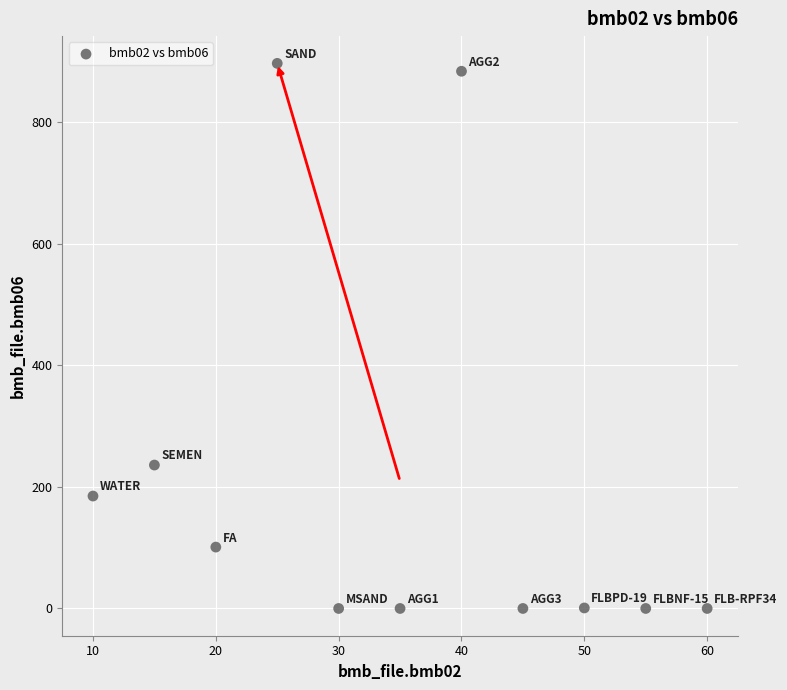

What is the range of Y values (max minus min)?

897.0